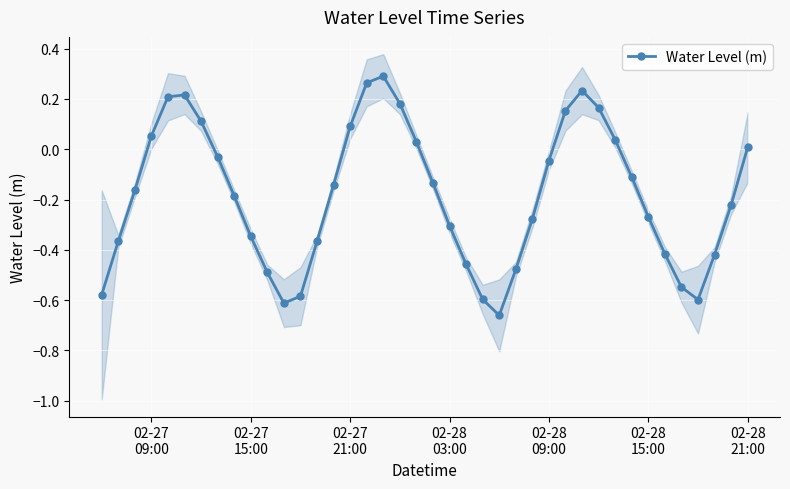

What is the smallest value displayed?

-0.7